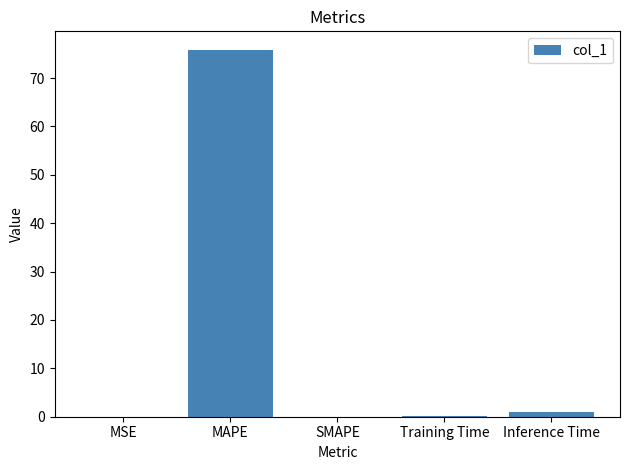

The chart shows a value of 0.0 at MSE. True or false?

True